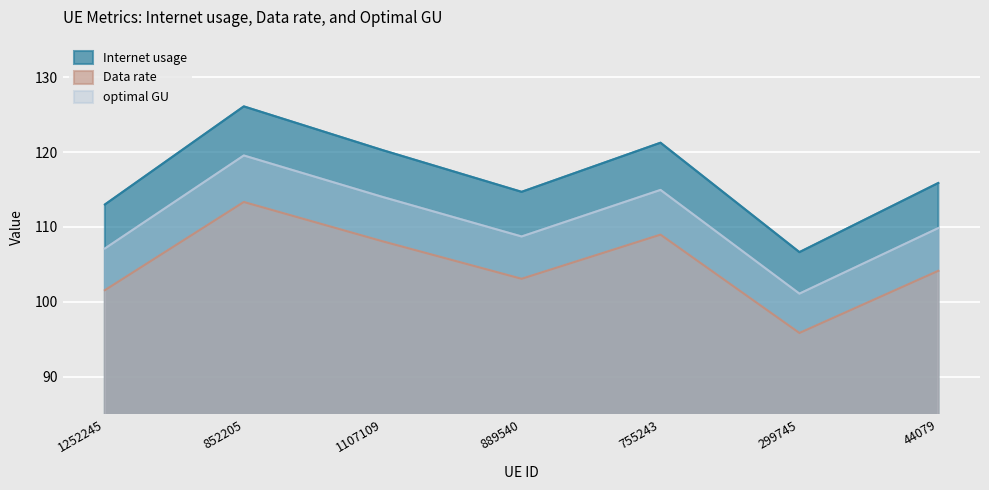

Is the value of Internet usage at 299745 greater than the value of Data rate at 1252245?

Yes